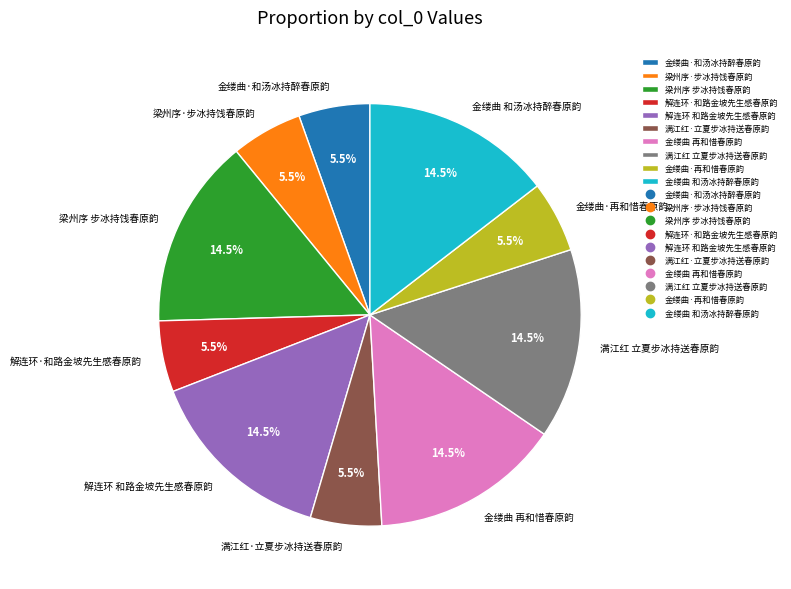

The 满江红 立夏步冰持送春原韵 slice represents 6% of the pie. True or false?

False